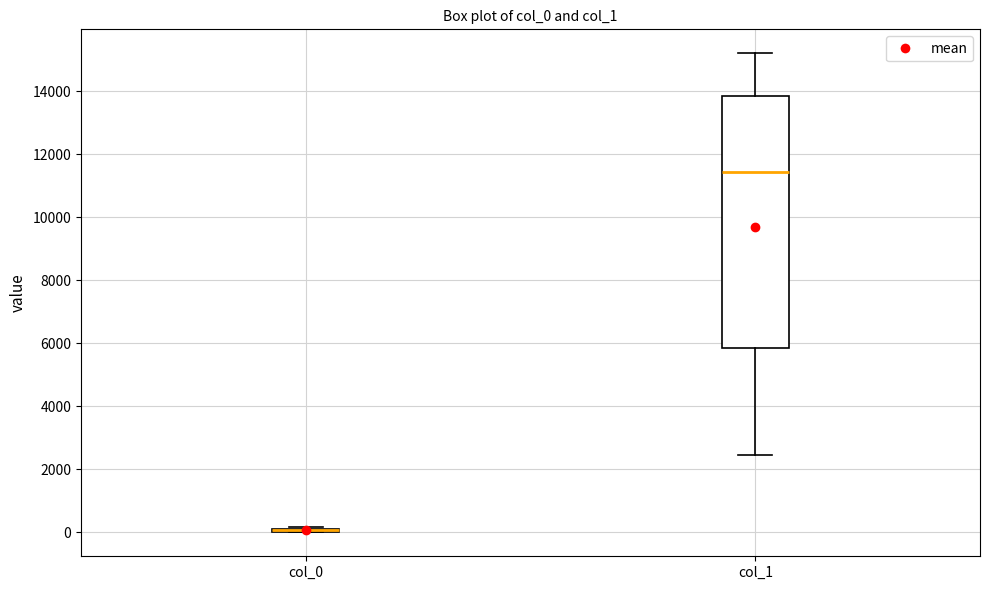

Where does the median line of the box for col_1 sit on the y-axis? The values are not printed on the chart, so give them approximately, as read against the axis.

11400